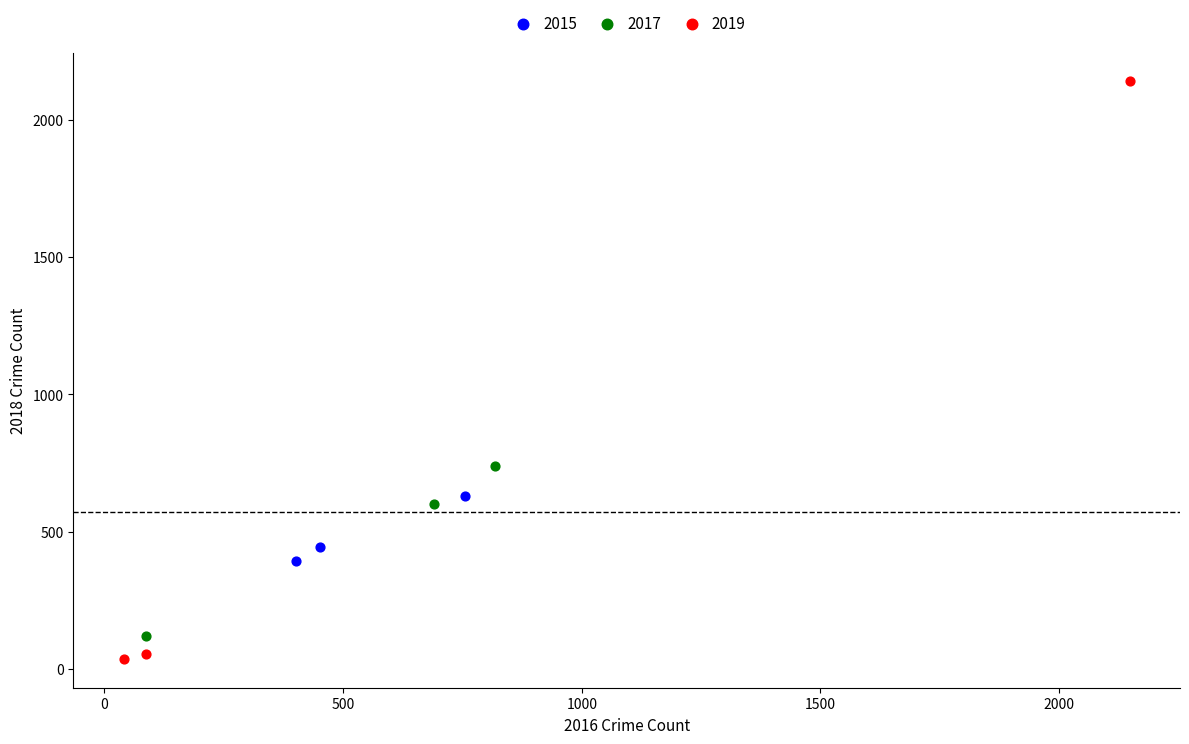

Which series reaches the minimum Y coordinate?

2019